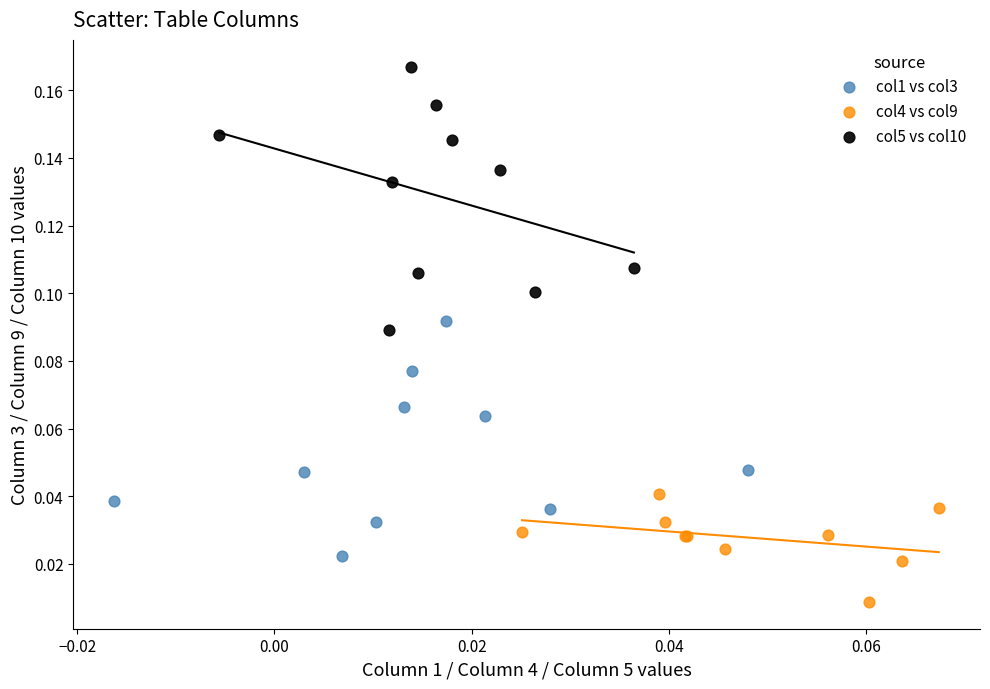

Which series contains the highest Y value?

col5 vs col10